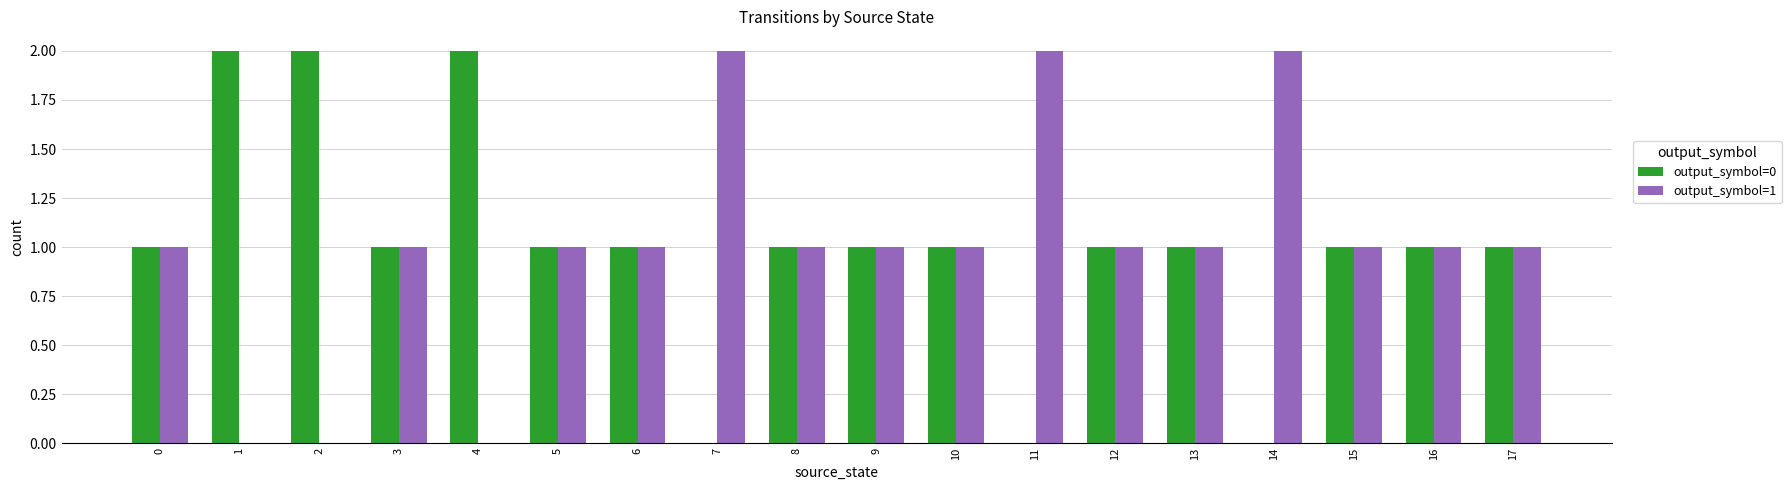

Reading right to left, transcribe all the data shown in this chart.

output_symbol=0: 17=1	16=1	15=1	14=0	13=1	12=1	11=0	10=1	9=1	8=1	7=0	6=1	5=1	4=2	3=1	2=2	1=2	0=1
output_symbol=1: 17=1	16=1	15=1	14=2	13=1	12=1	11=2	10=1	9=1	8=1	7=2	6=1	5=1	4=0	3=1	2=0	1=0	0=1